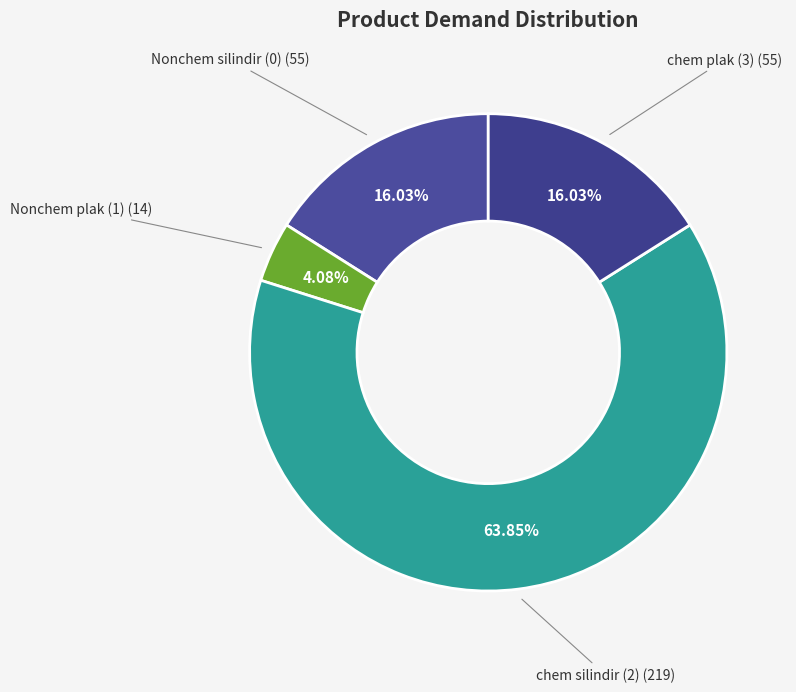

What is the ratio of the value at Nonchem plak (1) to the value at Nonchem silindir (0)?

0.3